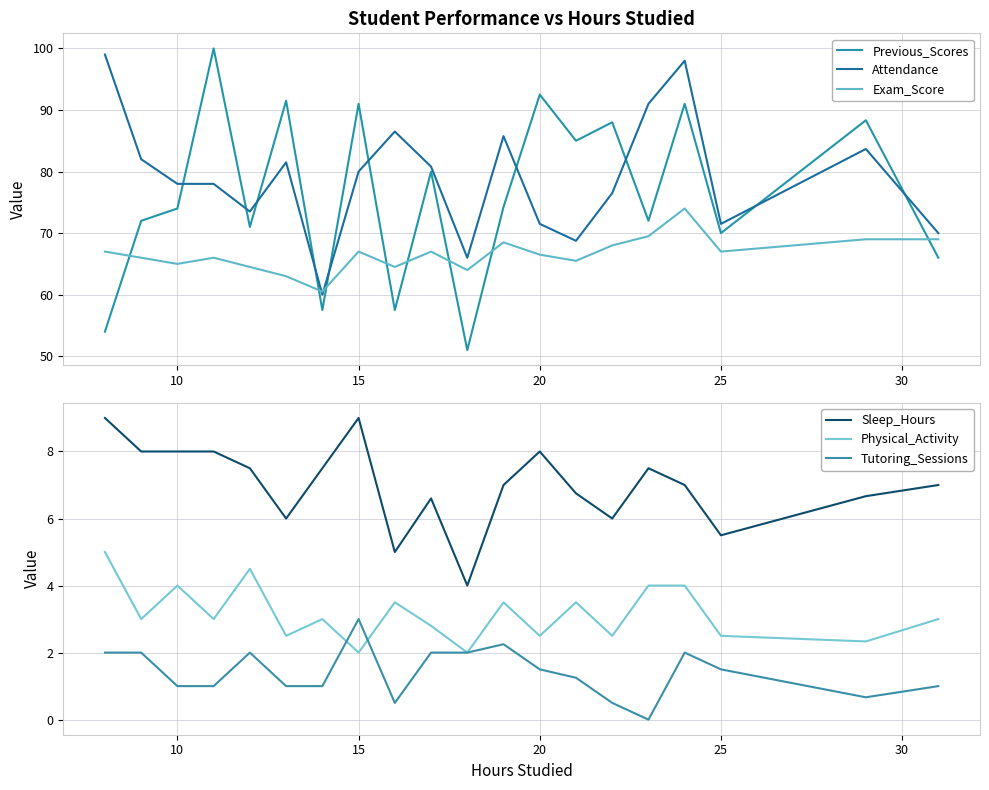

Which category has the highest value in the Tutoring_Sessions series?

15